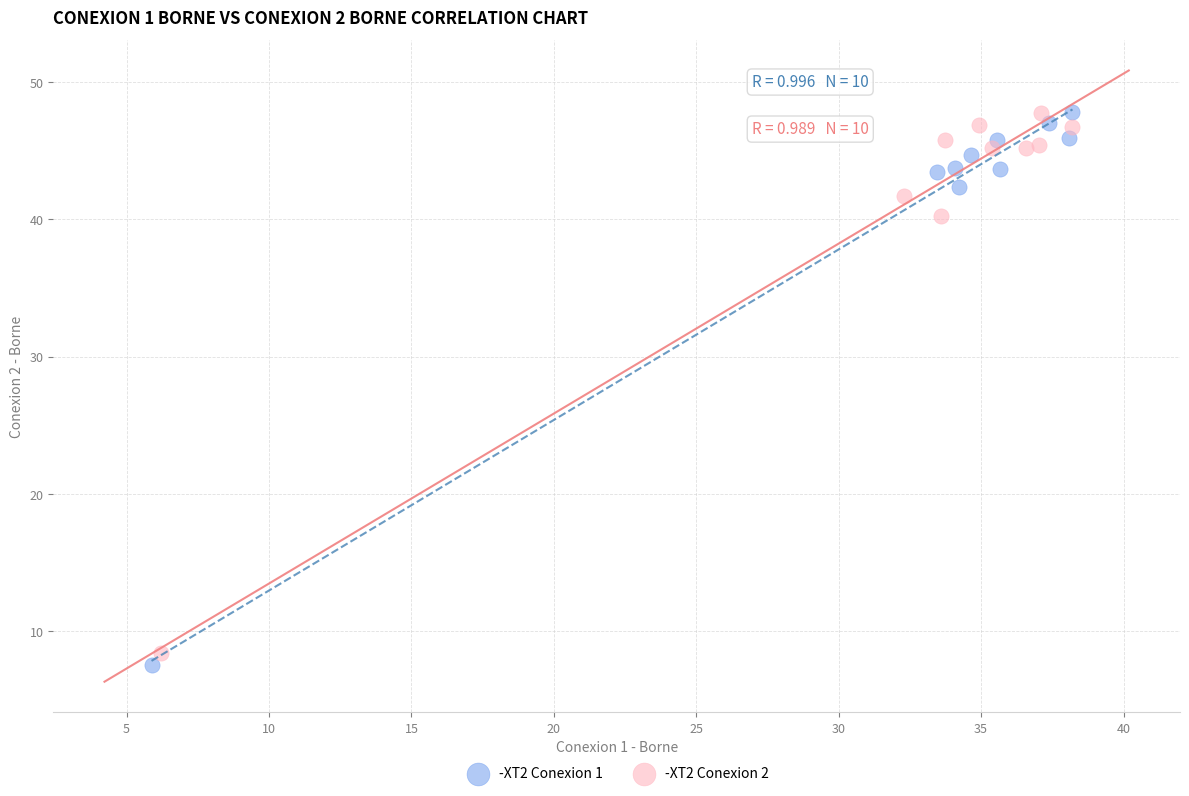

What are all the series names shown in the legend?

-XT2 Conexion 1, -XT2 Conexion 2